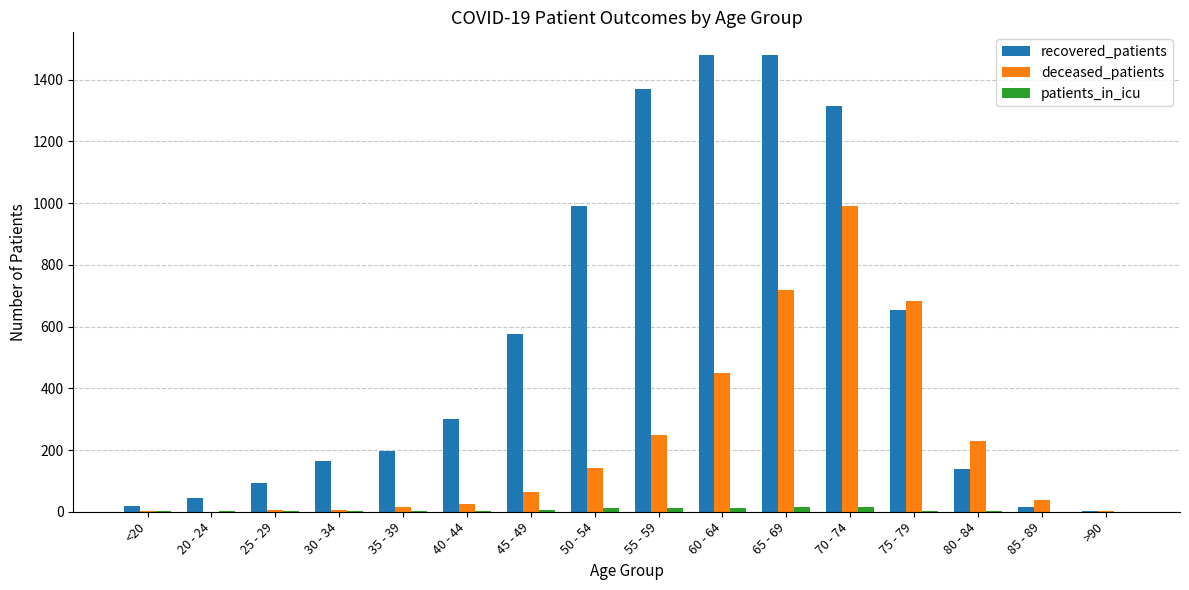

What is the spread (max minus min) of values at 35 - 39?

195